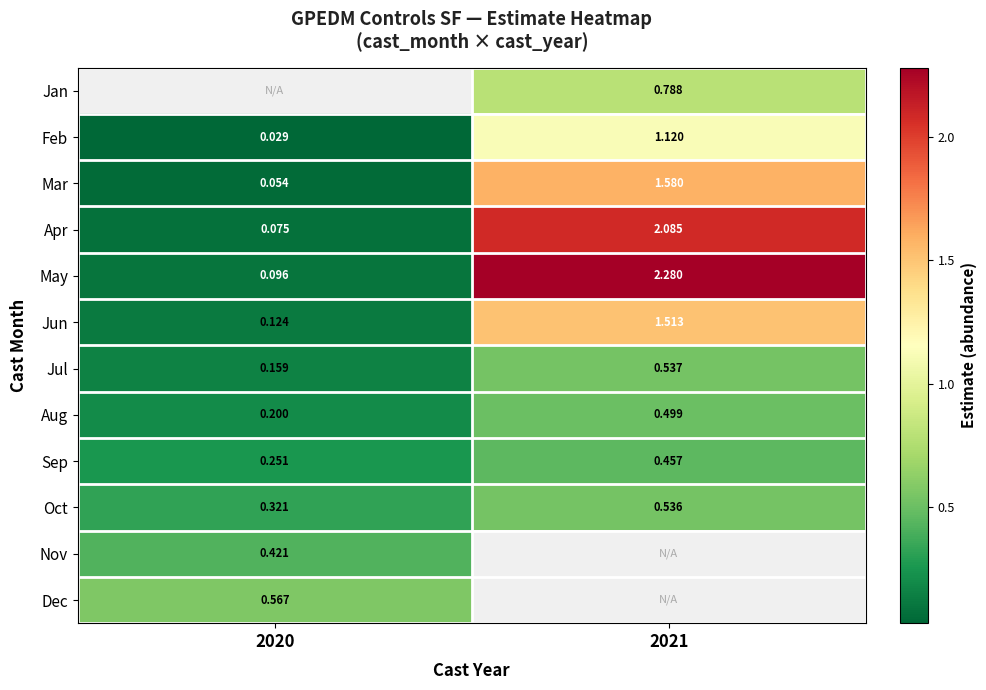

Where is Nov nearest to the value 0?

2020